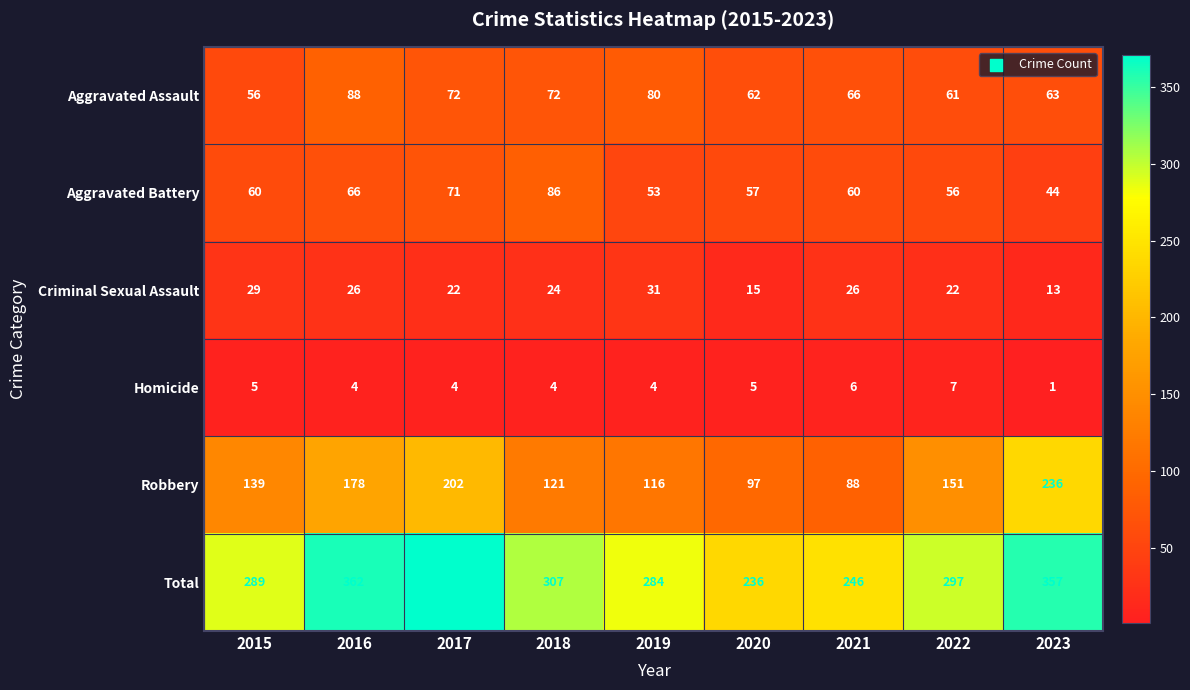

What is the difference between the highest and lowest values at 2017?

367